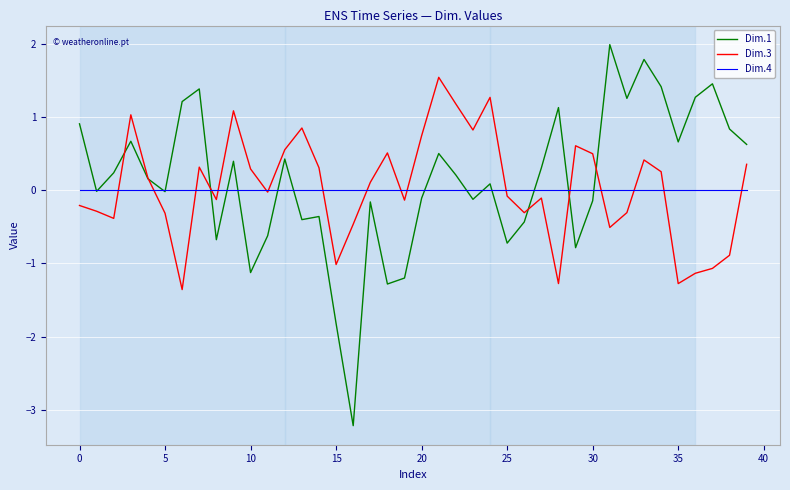

What is the lowest value of the Dim.1 series?

-3.2